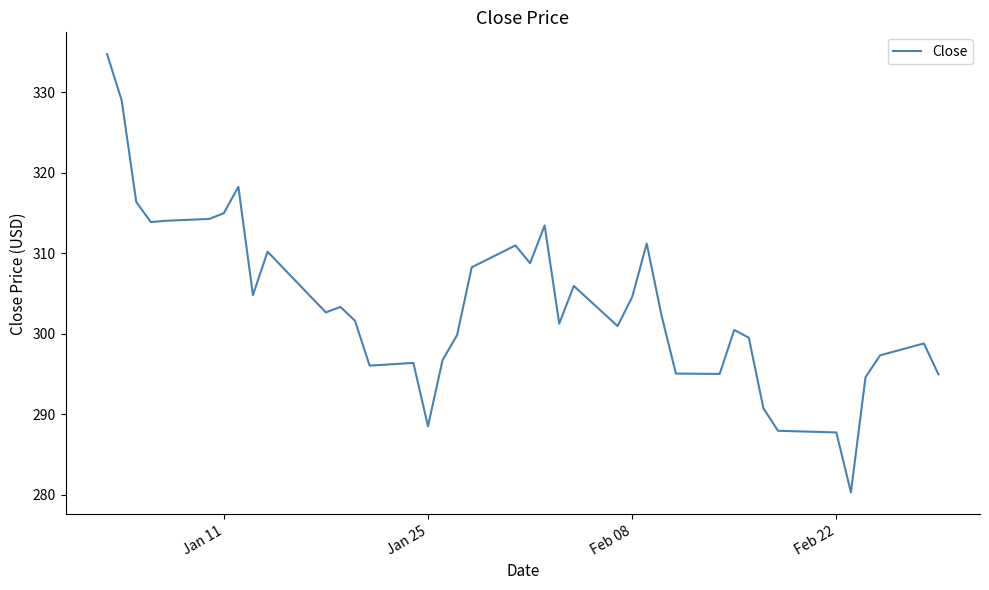

True or false: the data has more than 0 interior local peaks.

True